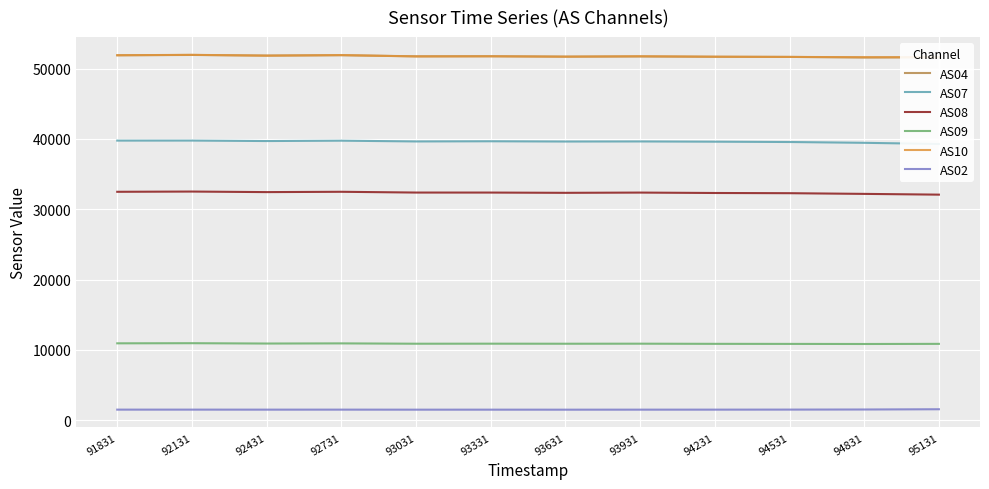

Where is the first local minimum for AS09?

92431